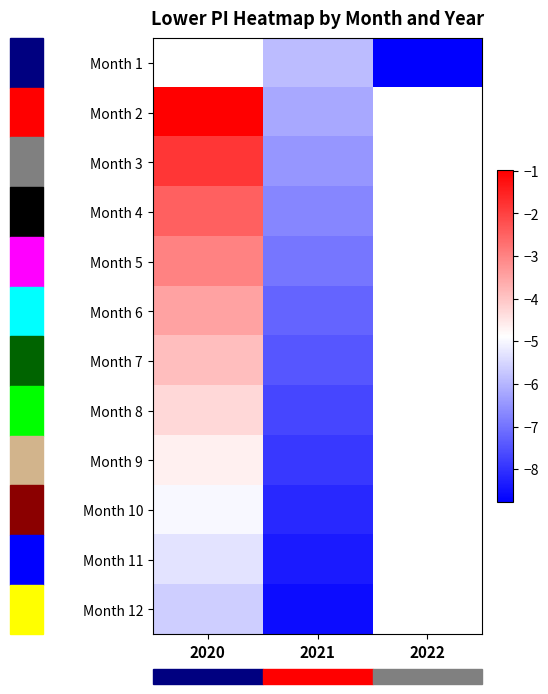

What is the minimum value shown in the chart?

-8.8